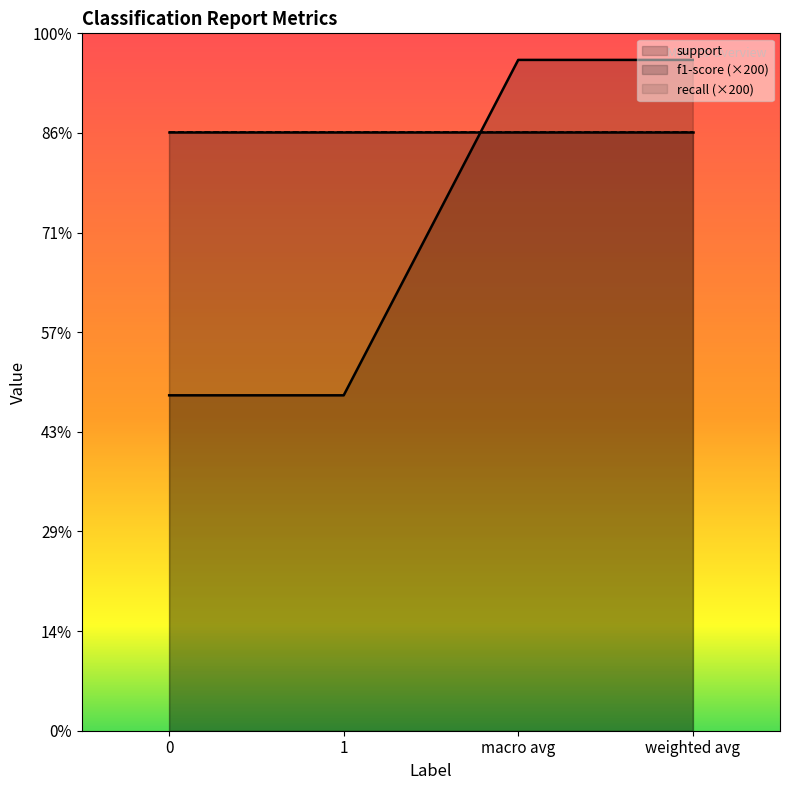

What is the difference between the support values at weighted avg and 0?

101.0